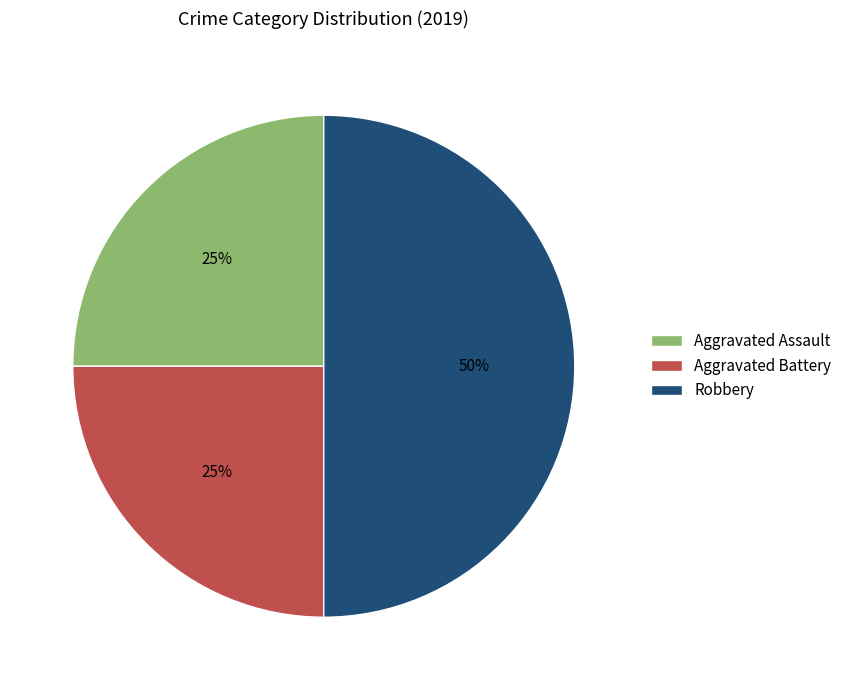

Approximately how many times larger is the value at Aggravated Assault compared to Aggravated Battery?

1.0